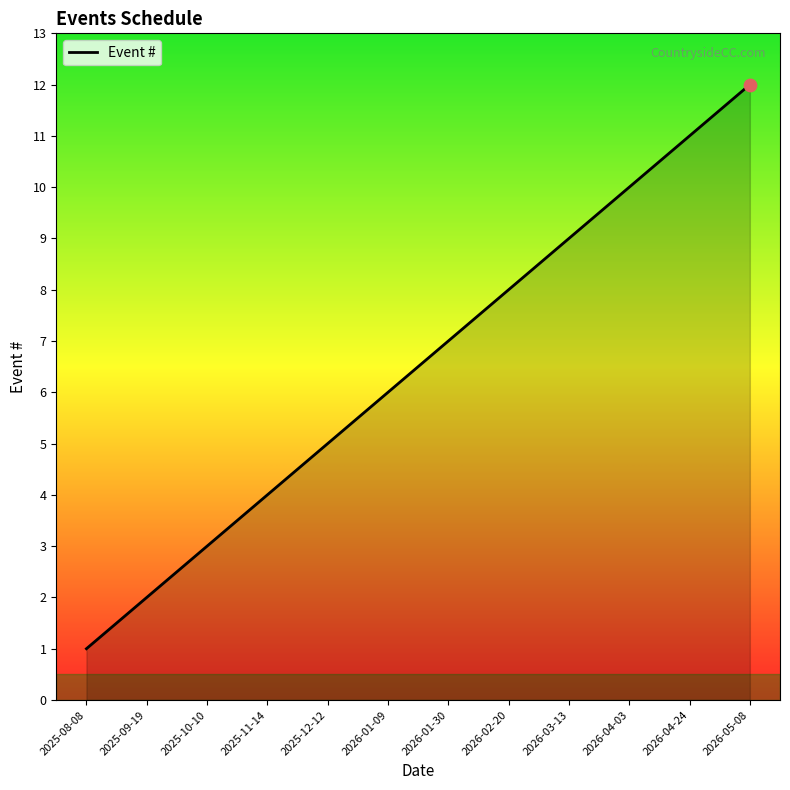

What is the change in value from 2025-11-14 to 2025-12-12?

+1